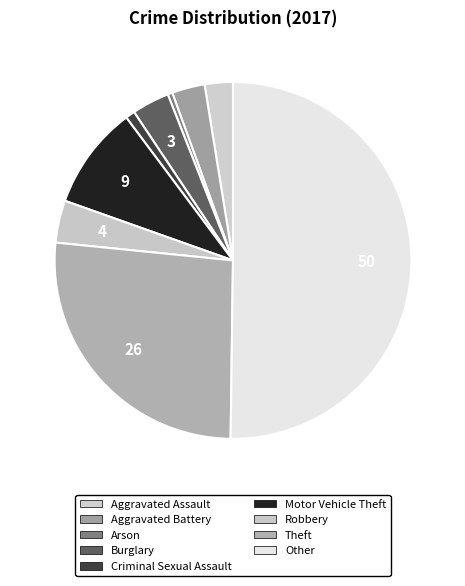

How much of the chart is everything except Aggravated Assault?

97.4%